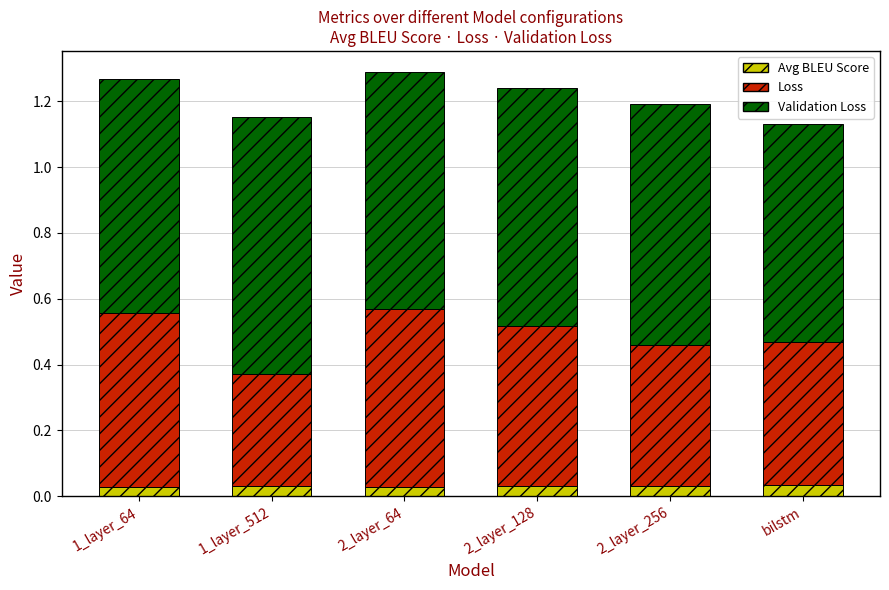

Count the Avg BLEU Score values in the range 0 to 1.

6